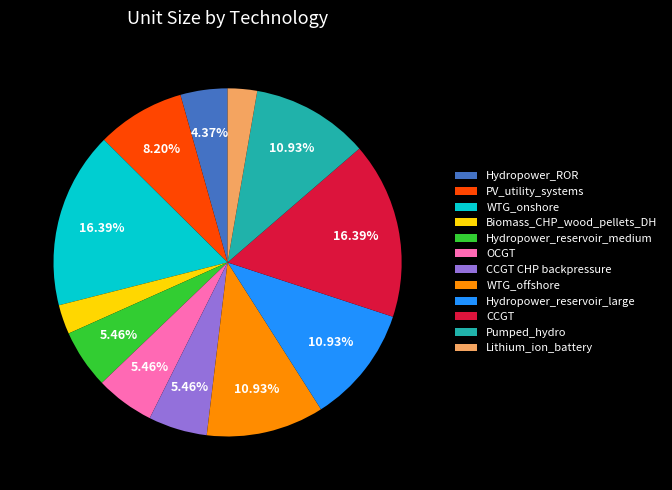

The Hydropower_reservoir_large slice represents 11% of the pie. True or false?

True